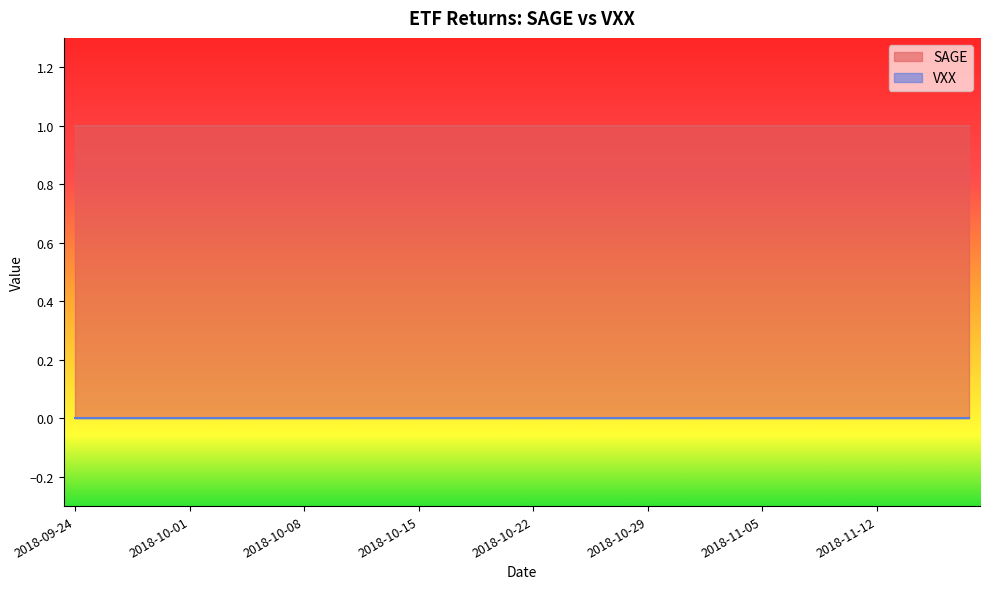

Which has a higher value, 2018-10-30 or 2018-10-19?

2018-10-30